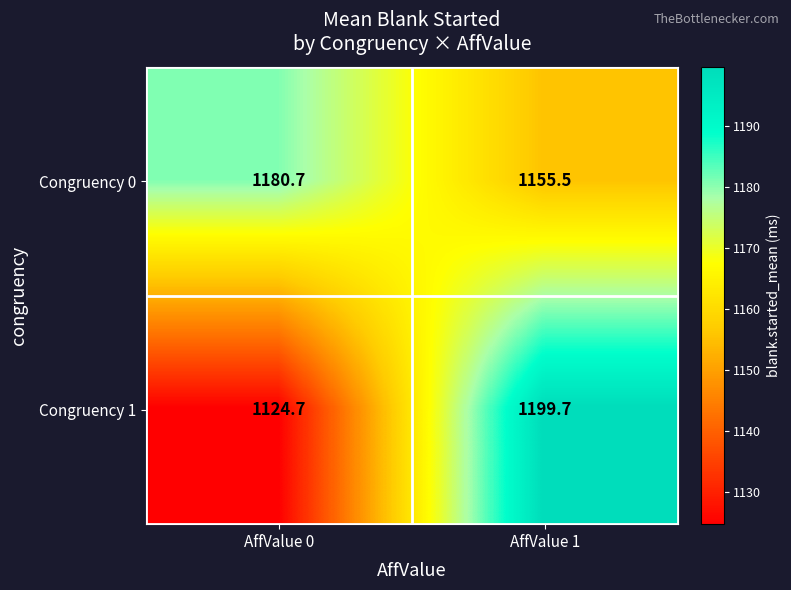

Is it true that Congruency 1 equals 1124.7 at AffValue 0?

True